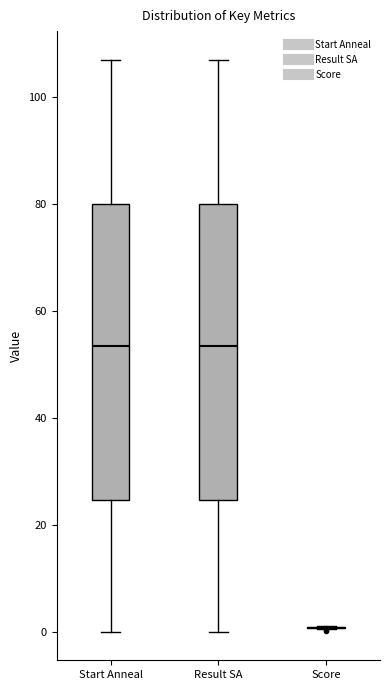

Reading left to right, transcribe this box plot: for each box, give where its median line is, the range the box spans, and where its two whiskers end, as read against the y-axis. The values are not printed on the chart, so give them approximately, as read against the axis.

Start Anneal: median 54, box 24 to 80, whiskers 0 to 106
Result SA: median 54, box 24 to 80, whiskers 0 to 106
Score: box collapsed to a line at 0, whiskers 0 to 2